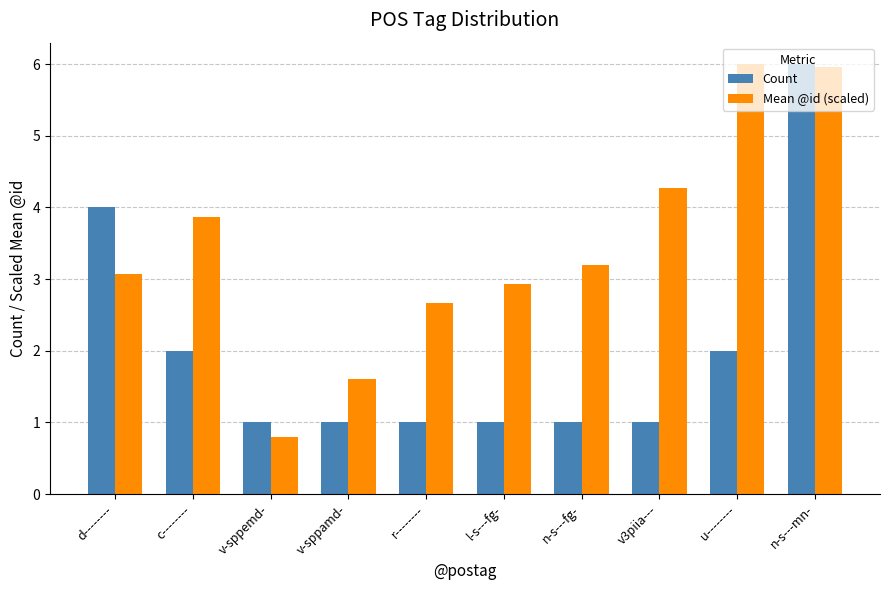

What is the average value of the Count series?

2.0